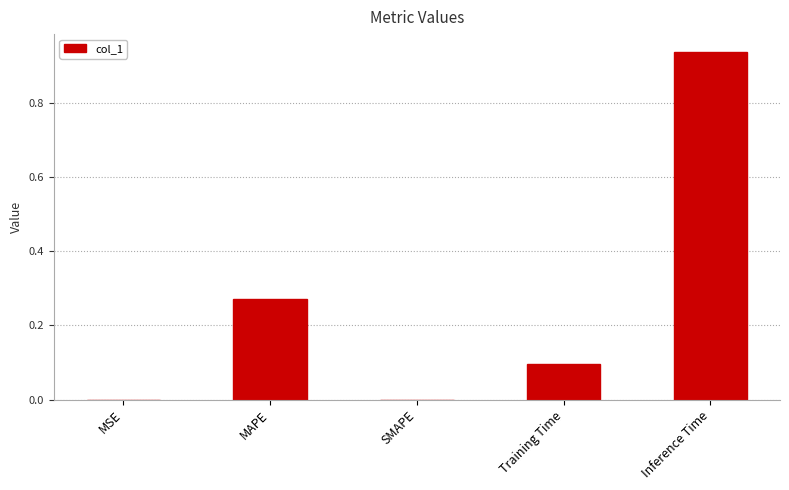

Which category has the highest value across all series?

Inference Time